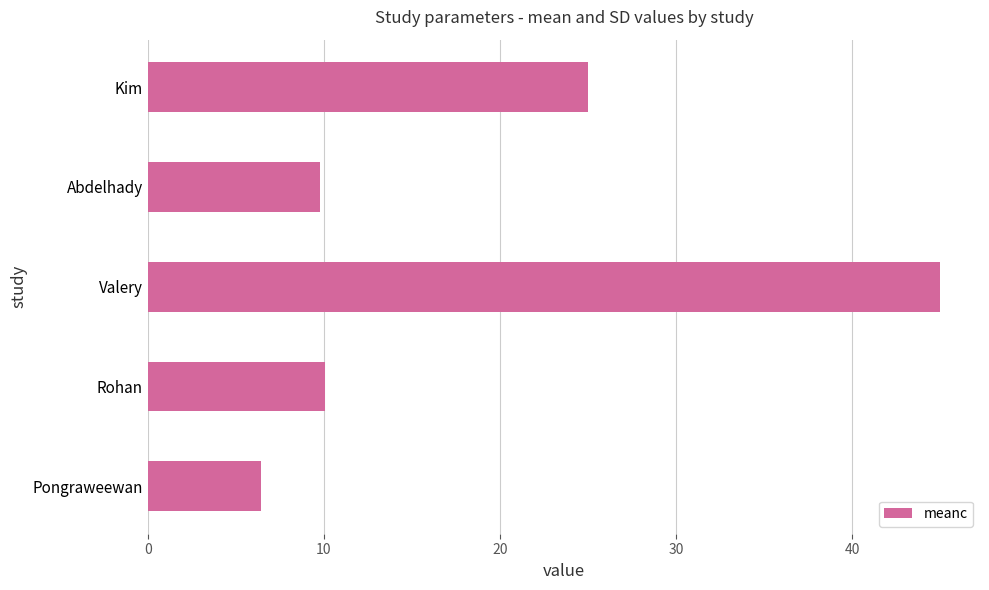

How many bars are there in total?

5